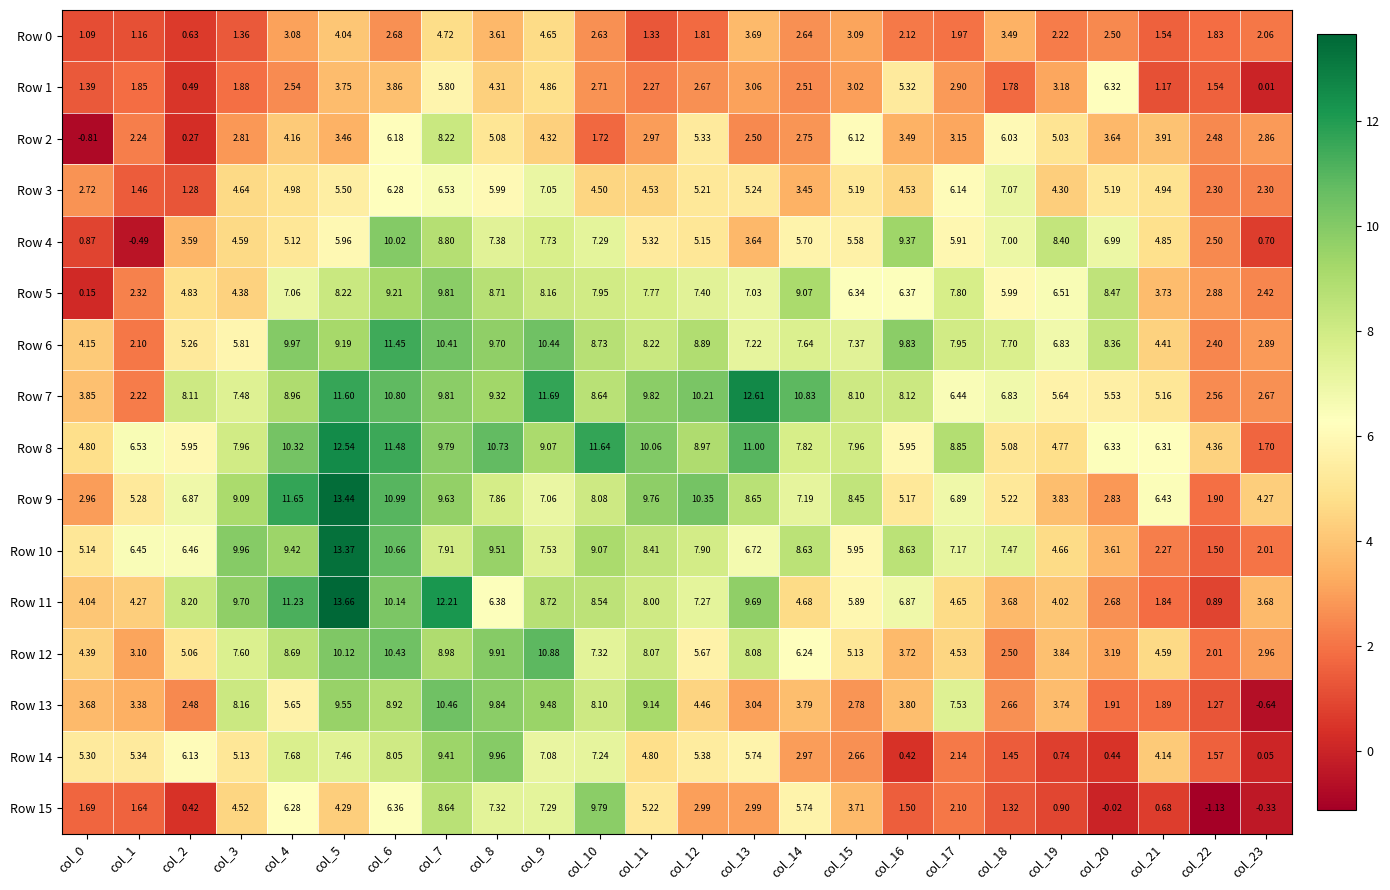

Is the value of Row 12 at col_16 greater than the value of Row 6 at col_10?

No